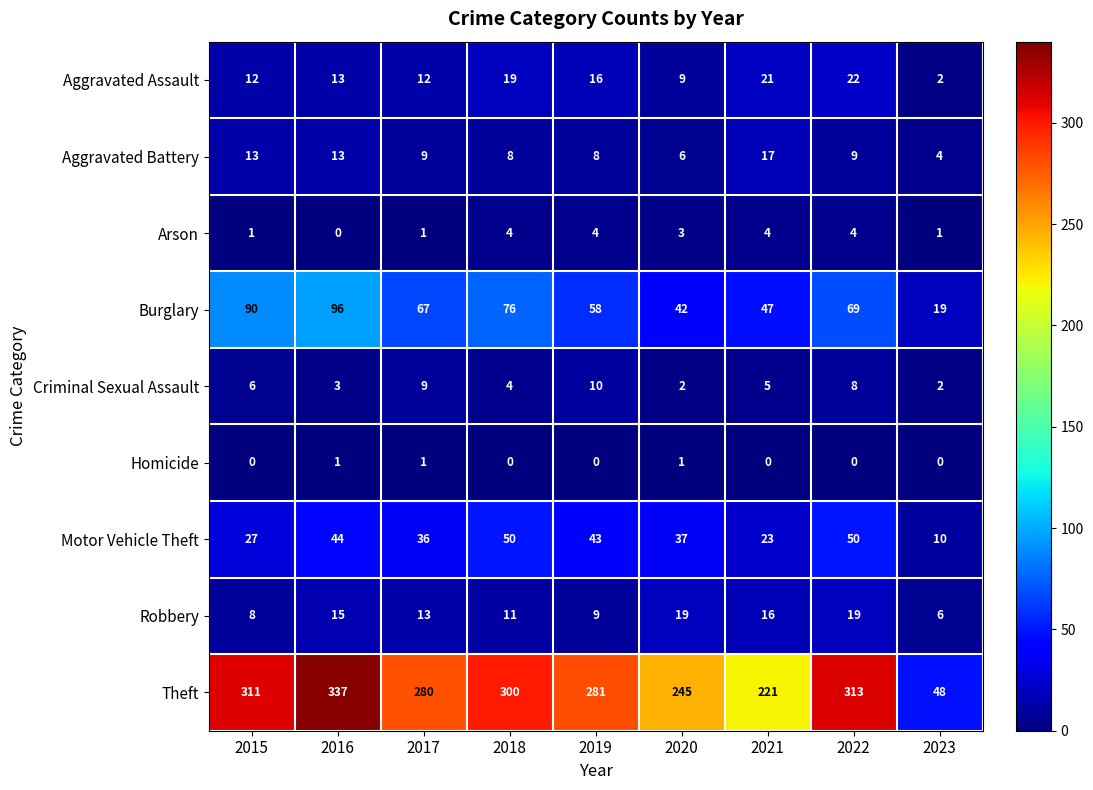

How many series are shown in this chart?

9